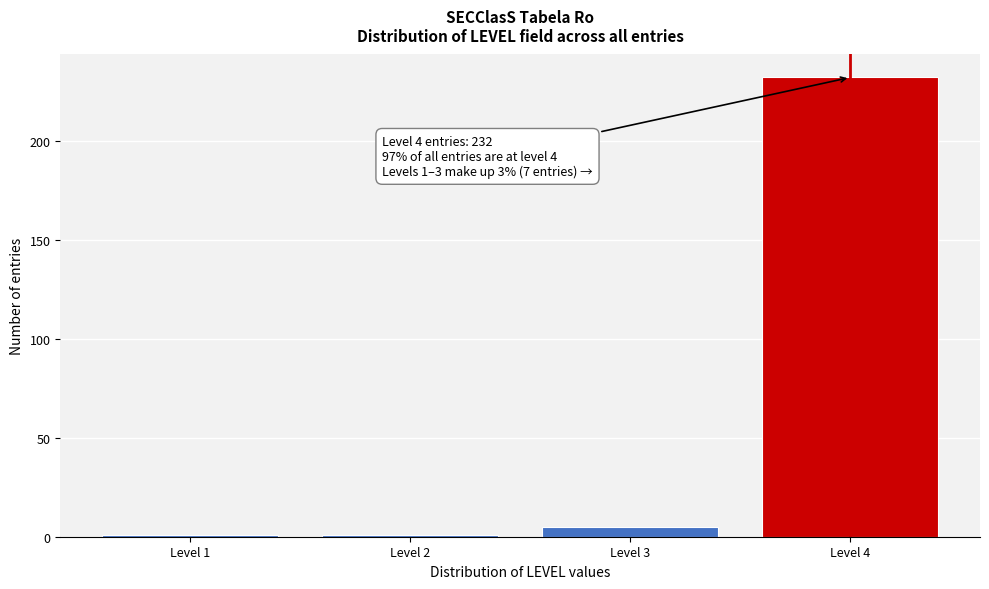

Reading right to left, list all the values displayed in this chart.

Level 4=232	Level 3=5	Level 2=1	Level 1=1